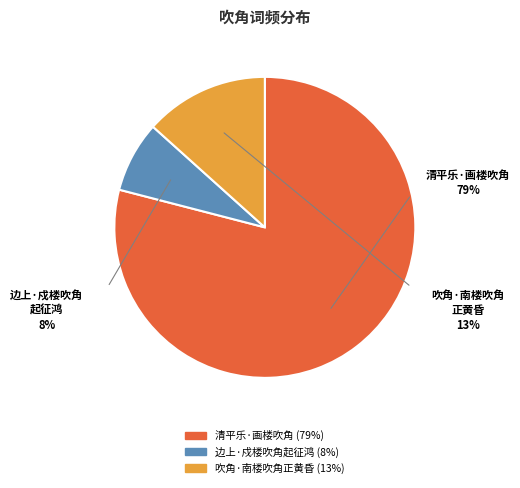

Do 吹角·南楼吹角正黄昏 and 边上·戍楼吹角起征鸿 together represent more than half of the pie?

No